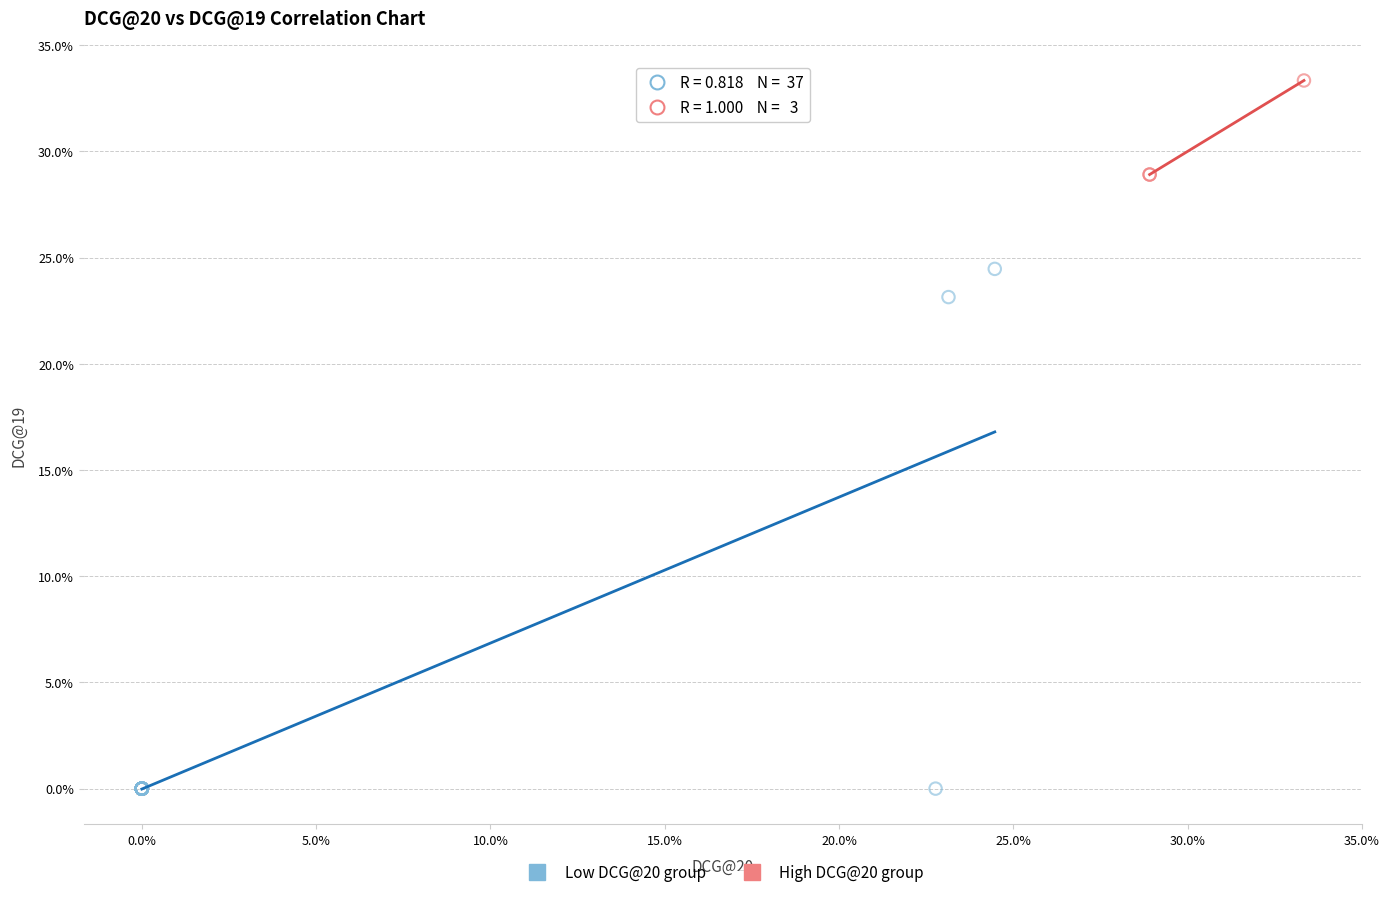

Which series reaches the minimum Y coordinate?

Low DCG@20 group